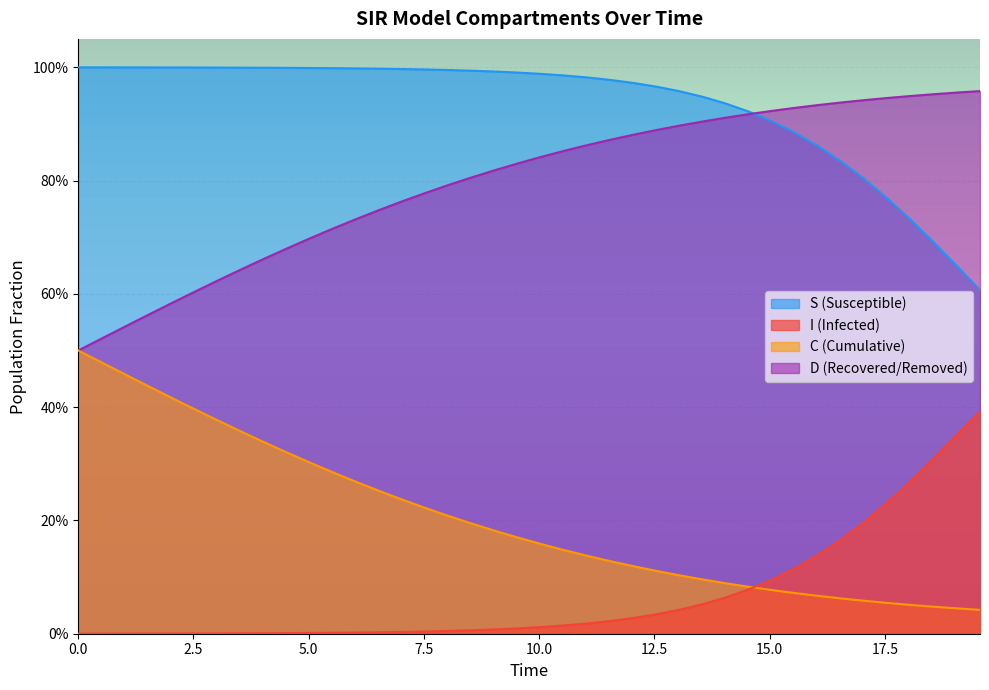

Does the chart display data point markers on the line(s)?

No